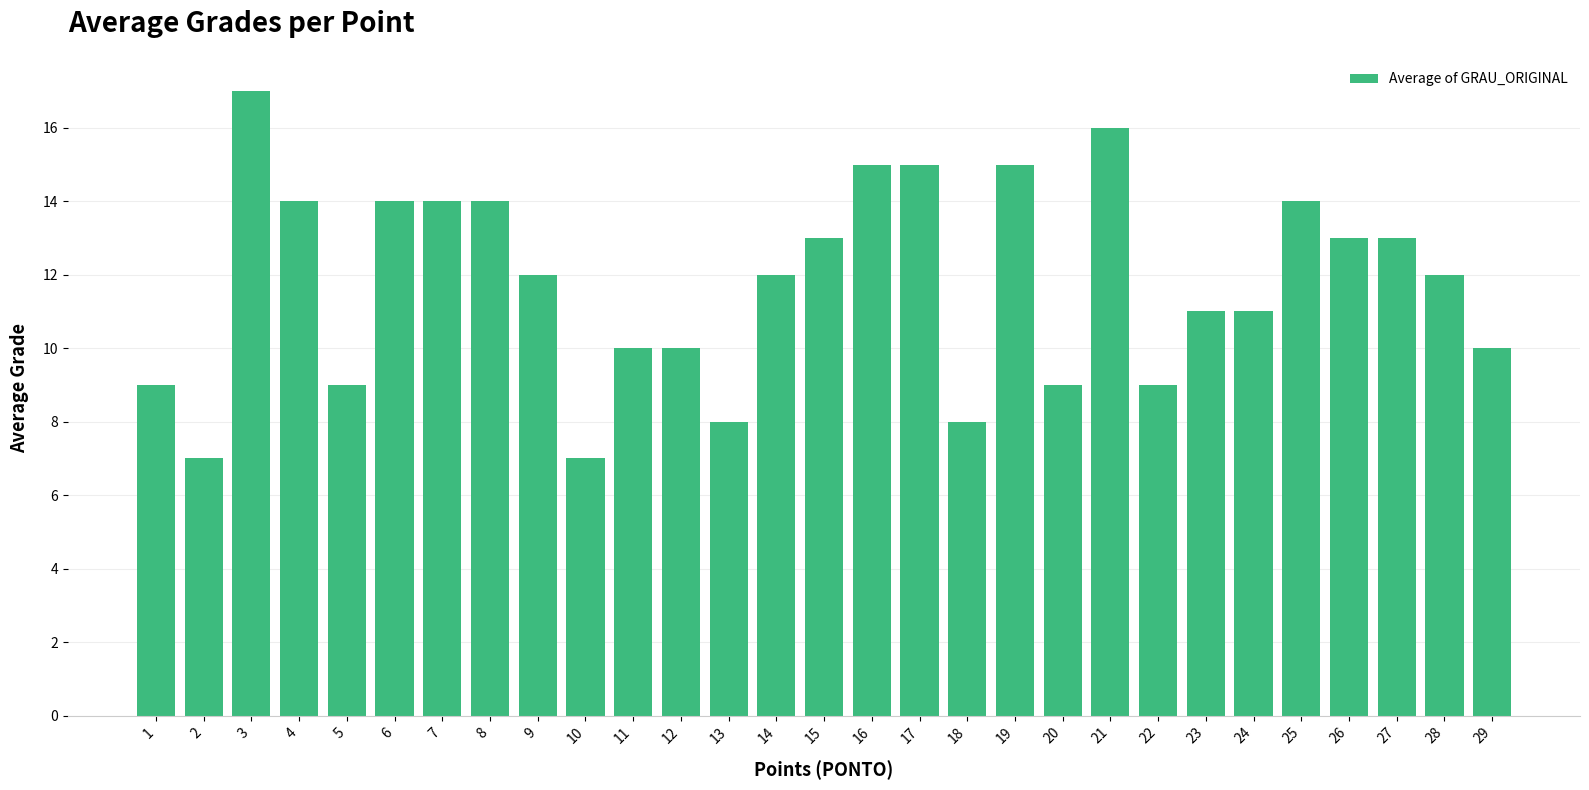

What is the difference between the maximum and minimum values?

10